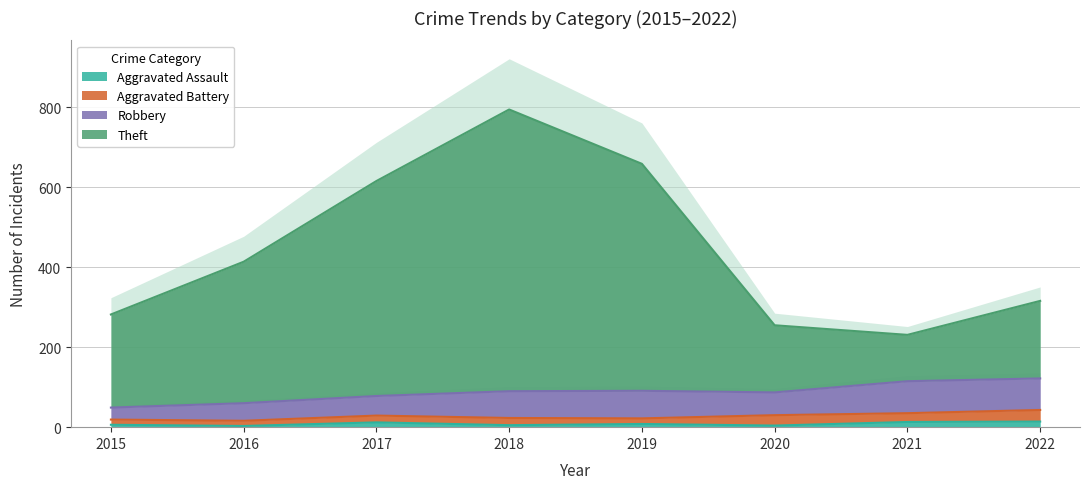

At which category does the chart reach its peak across all series?

2018